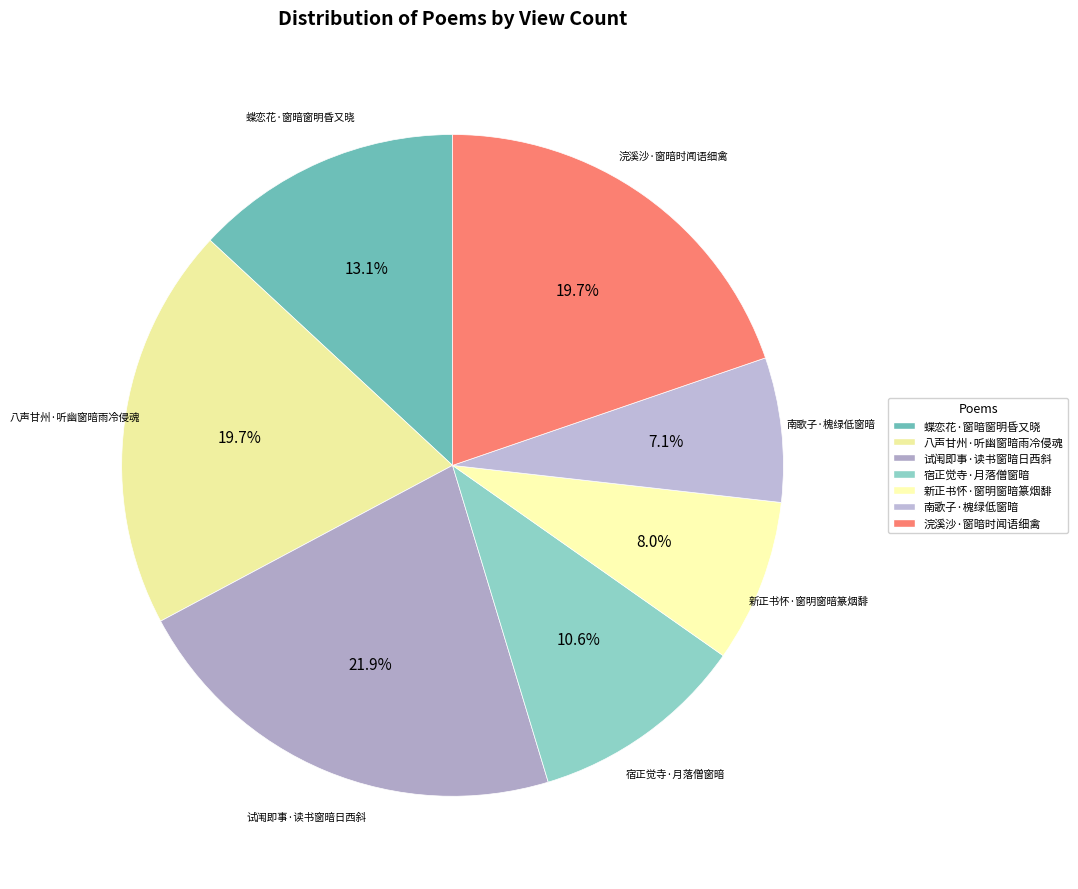

Which slice is the smallest?

南歌子·槐绿低窗暗